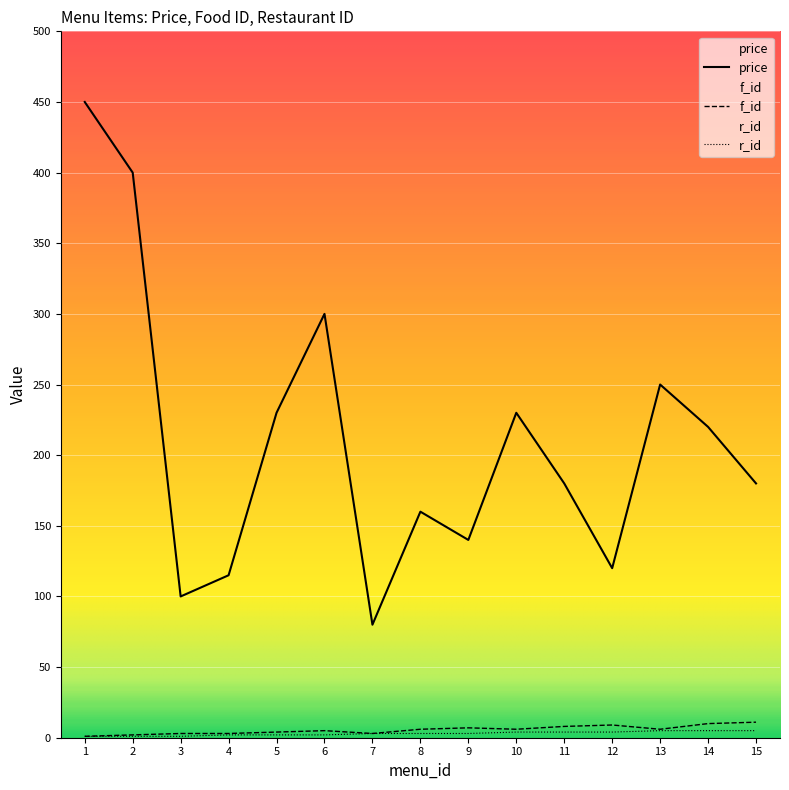

What is the greatest value displayed?

450